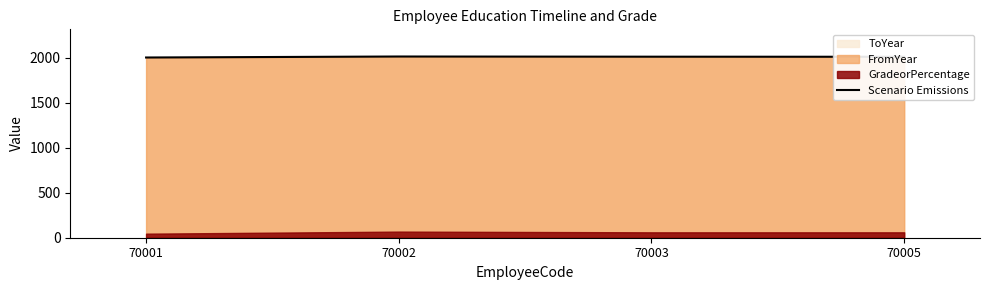

List the labels in order of value, largest first.

70002, 70003, 70005, 70001